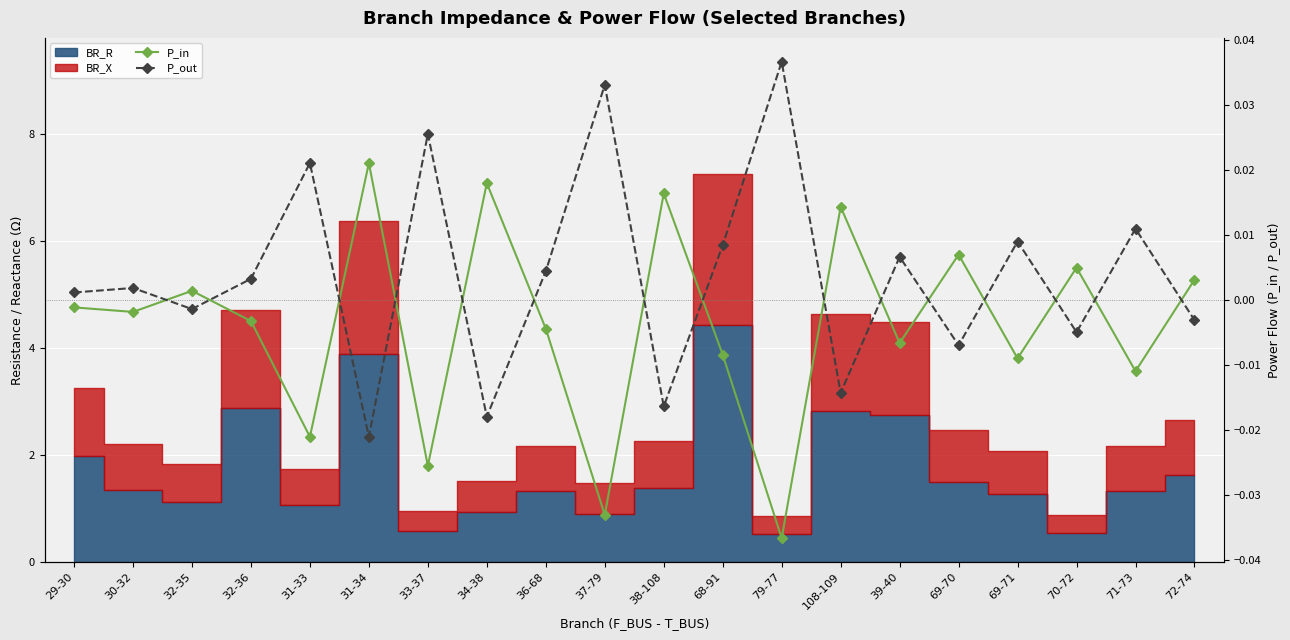

List the labels in order of P_in value, largest first.

31-34, 34-38, 38-108, 108-109, 69-70, 70-72, 72-74, 32-35, 29-30, 30-32, 32-36, 36-68, 39-40, 68-91, 69-71, 71-73, 31-33, 33-37, 37-79, 79-77